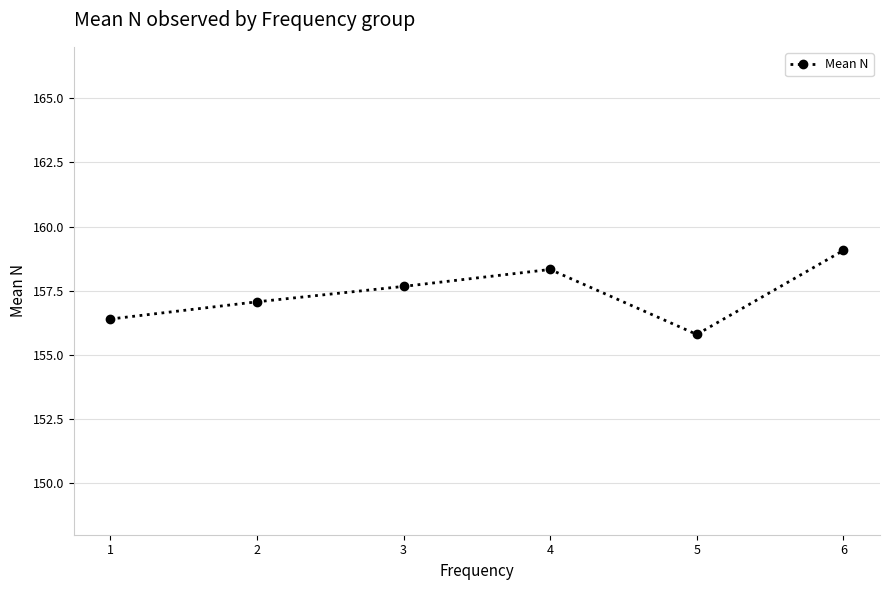

Which has a higher value, 4 or 5?

4